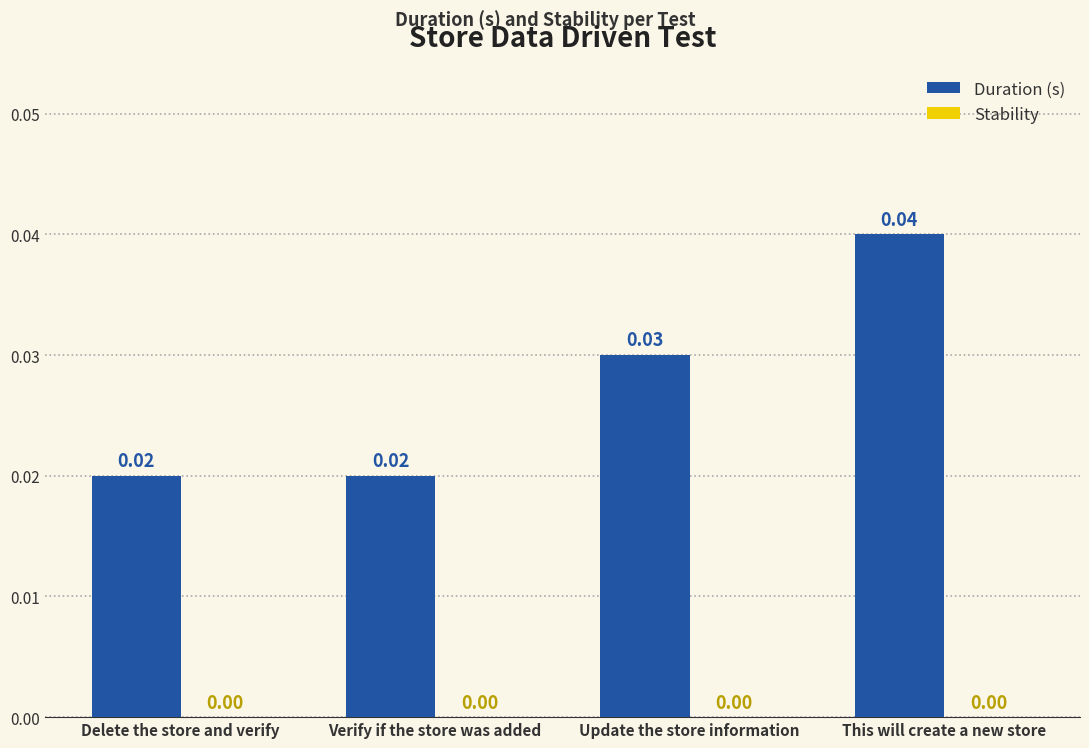

At which category does the chart reach its peak across all series?

This will create a new store